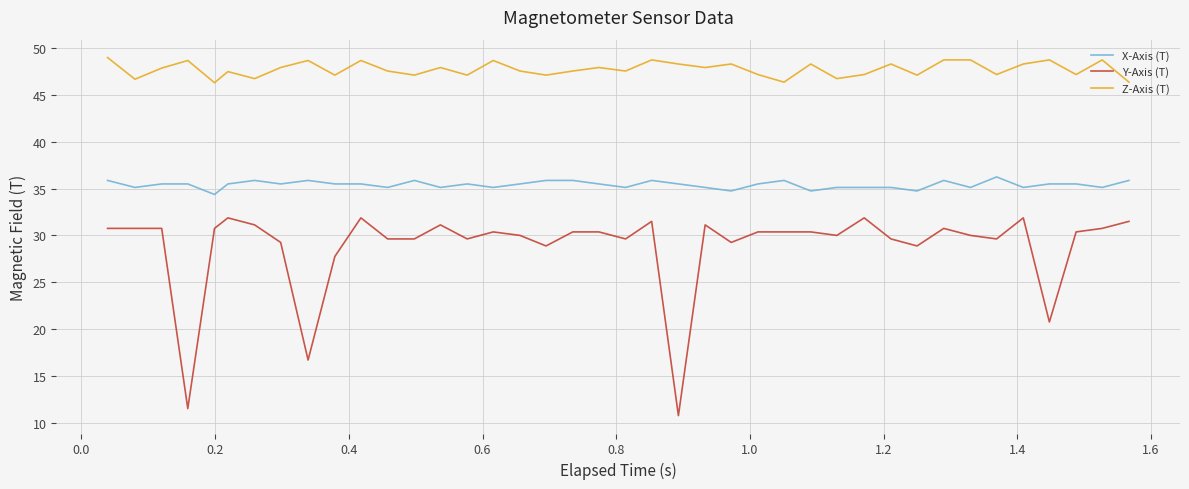

Does the chart have visible grid lines?

Yes